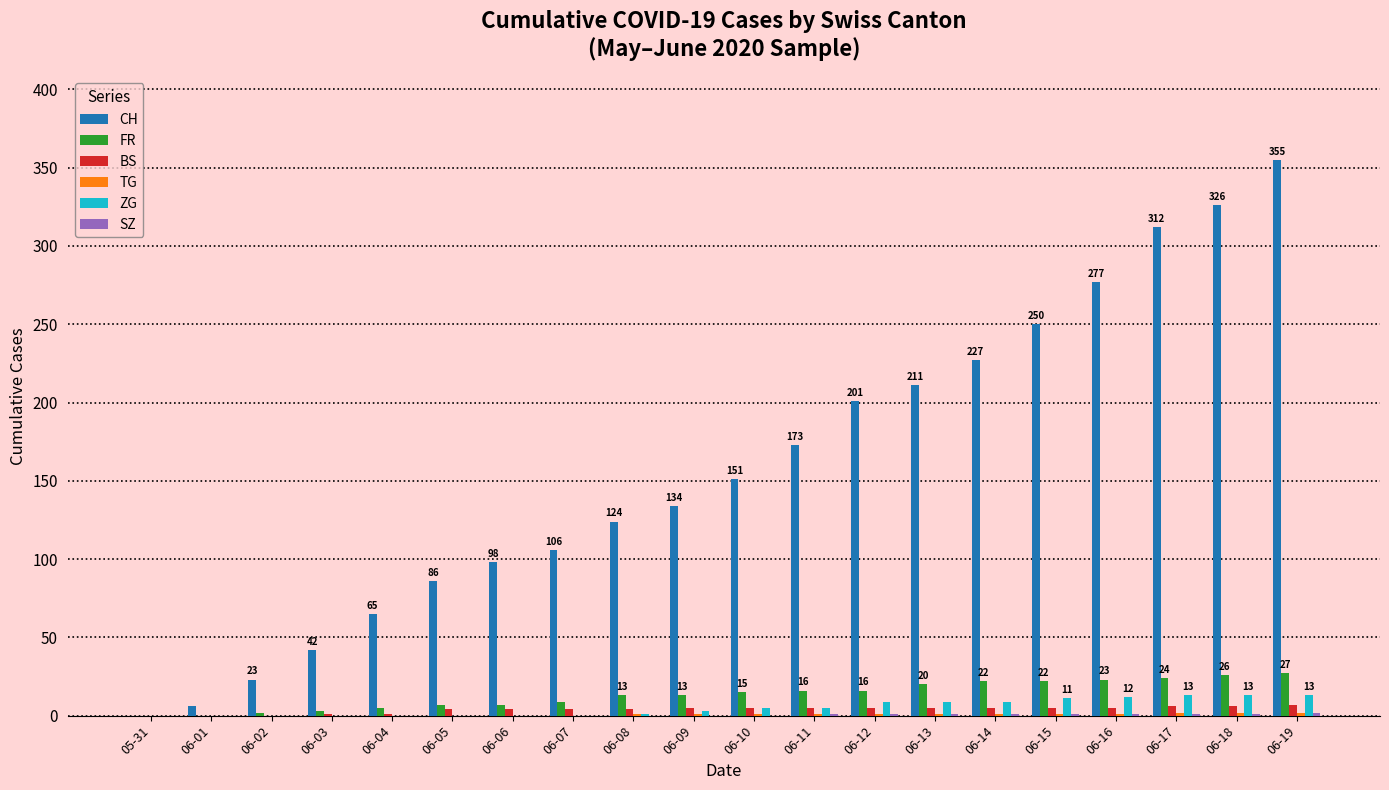

How many categories are shown in the chart?

20